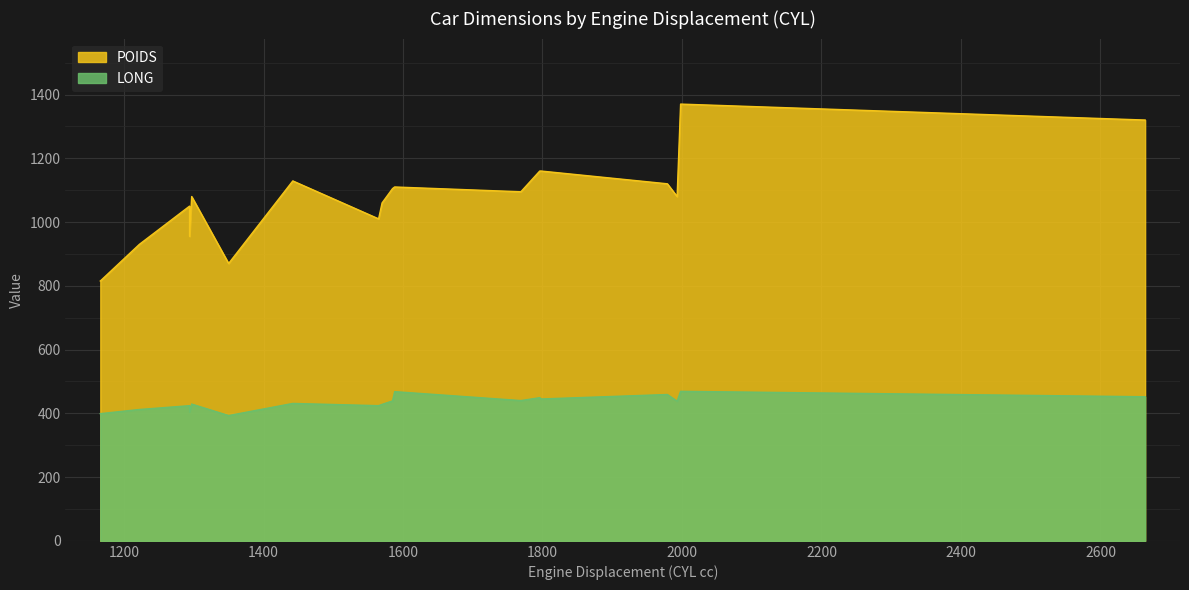

True or false: POIDS and LONG cross at least once.

False